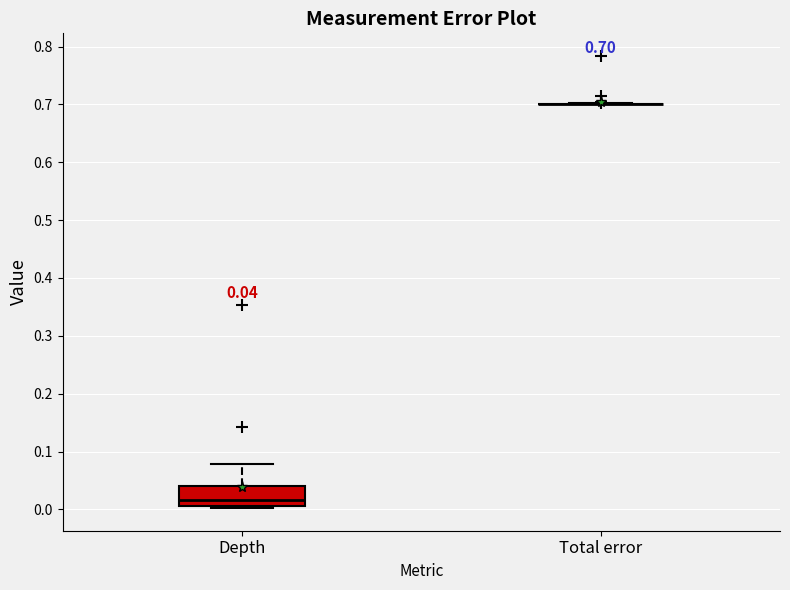

Which box is the tallest, from its lower edge to its upper edge?

Depth